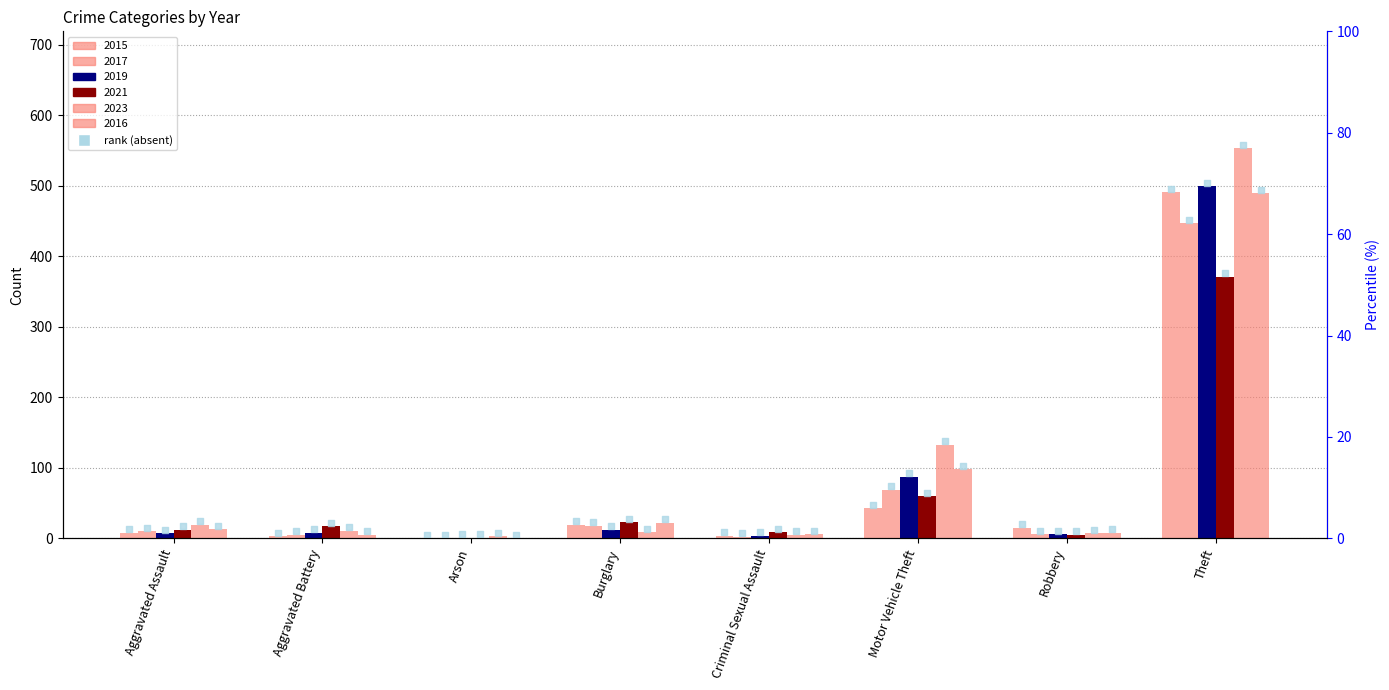

Which series has the largest total across all categories?

2023